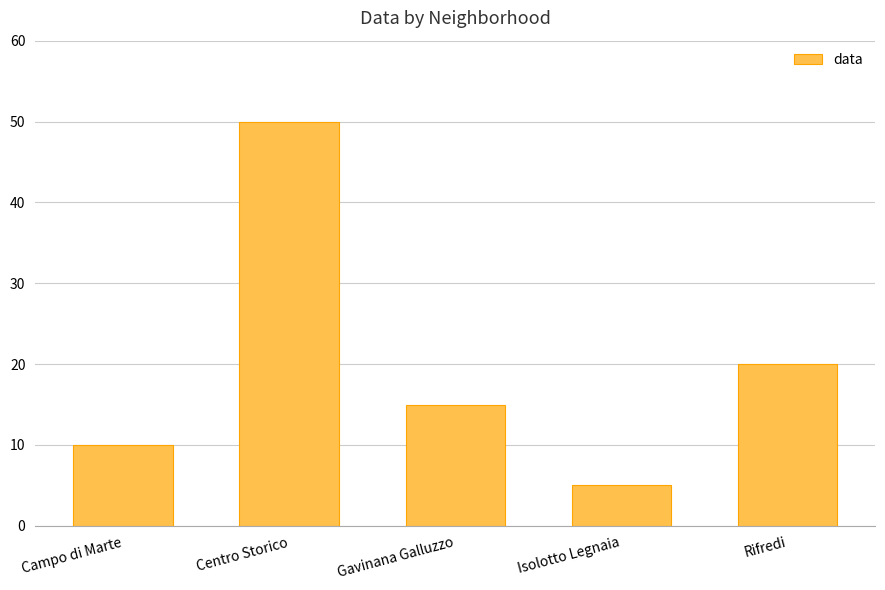

How many values are between 10 and 20?

3